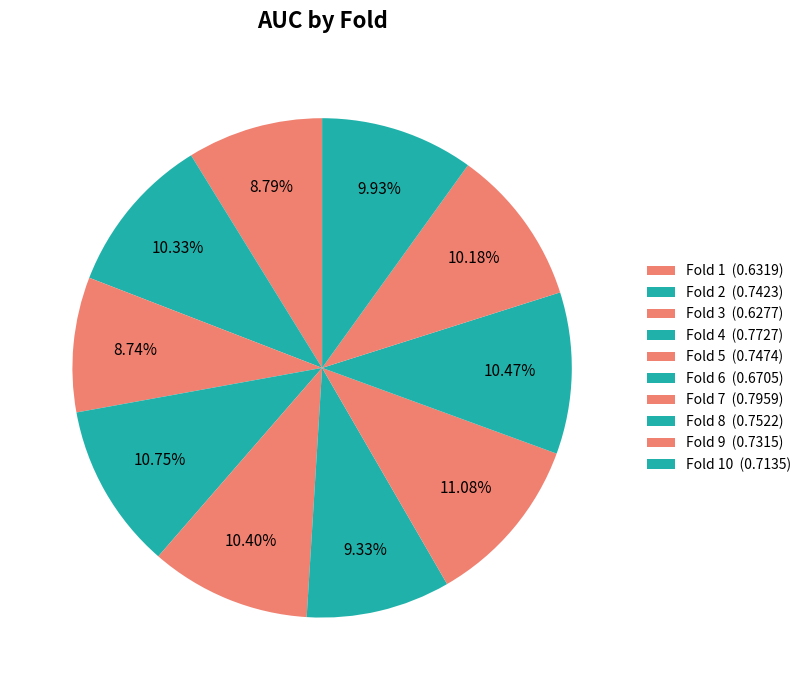

Is there a majority slice in this chart?

No